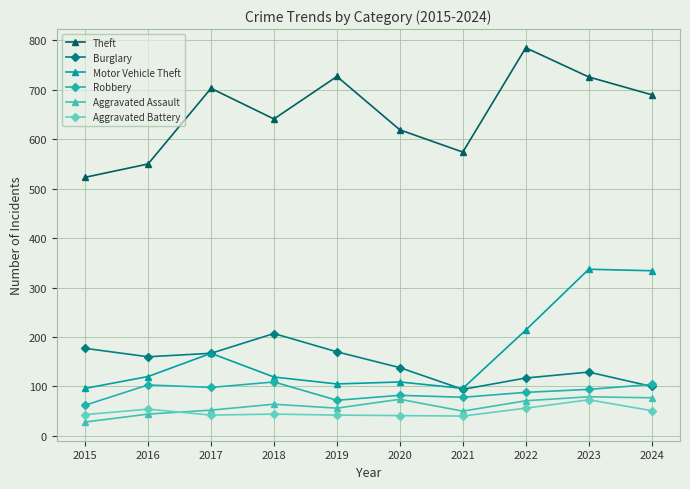

What is the value of the Theft point at the 3rd from the left?

703